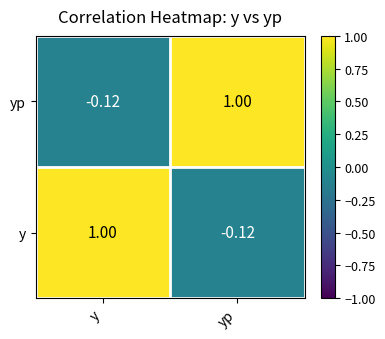

What is the total value across all series at yp?

0.9